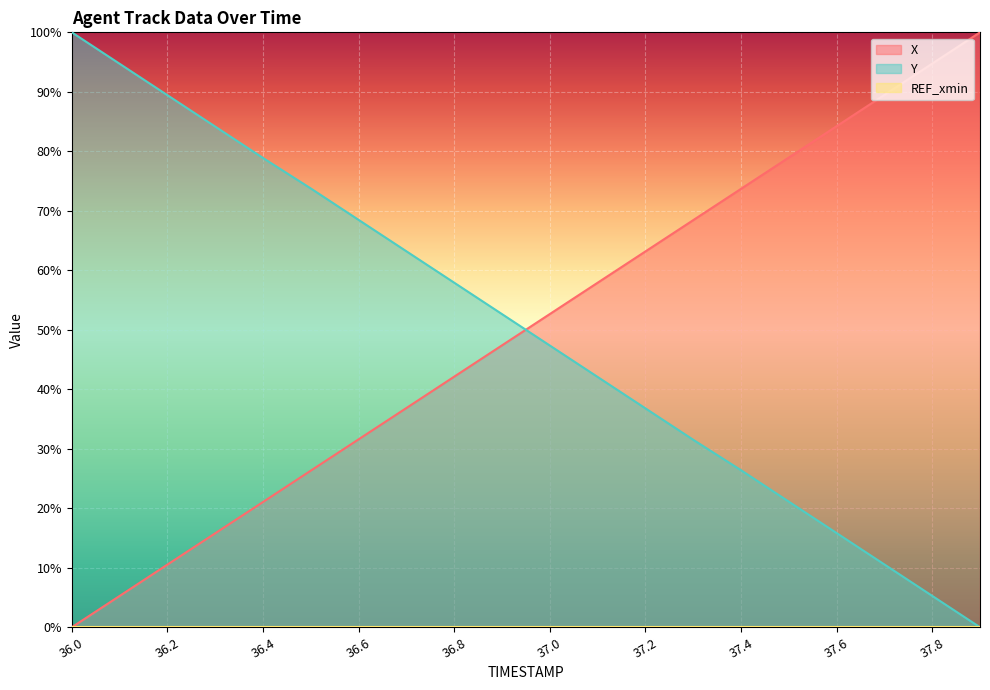

The value of Y at 36.9 is 0.5. True or false?

True